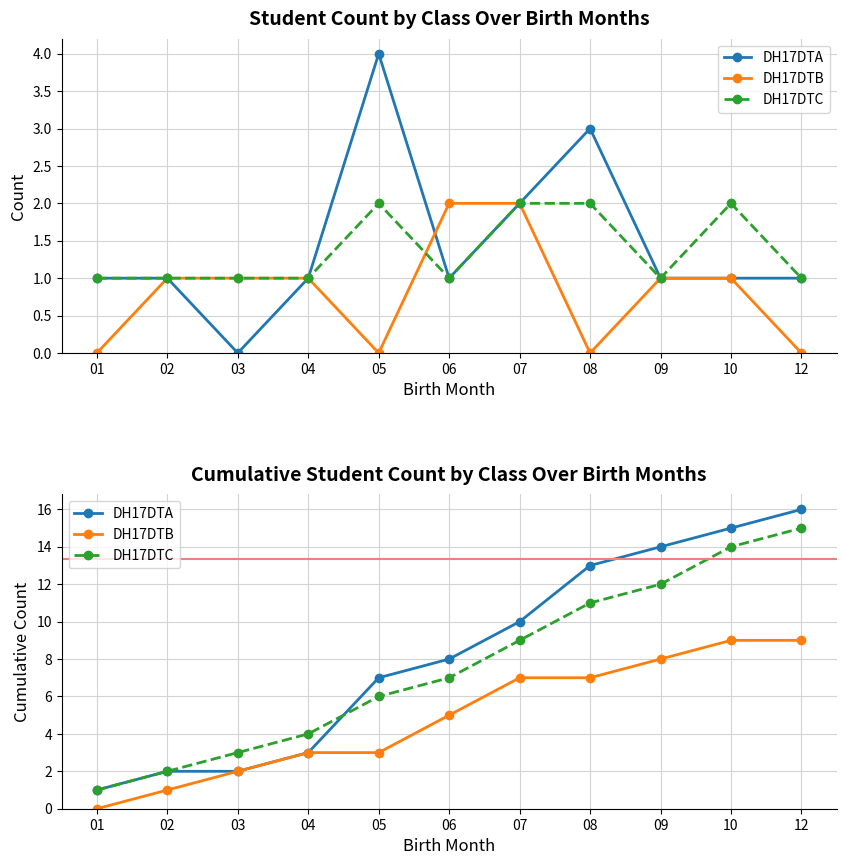

Which label corresponds to the smallest value in the chart?

01